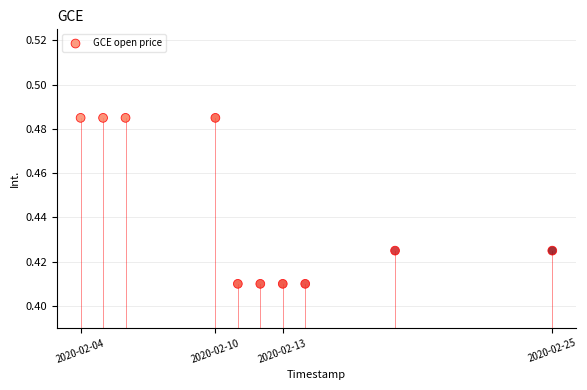

What is the average X value?

1581448320.0